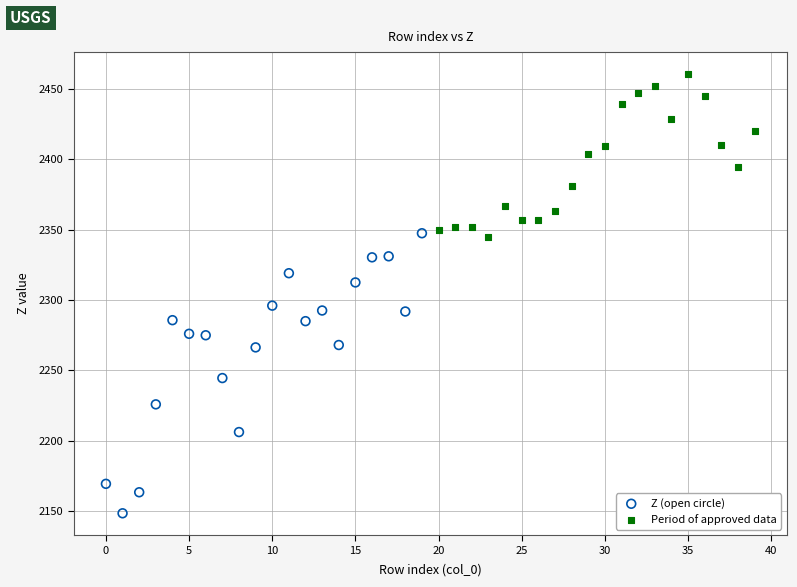

Which series has the largest Y range (max minus min)?

Z (open circle)